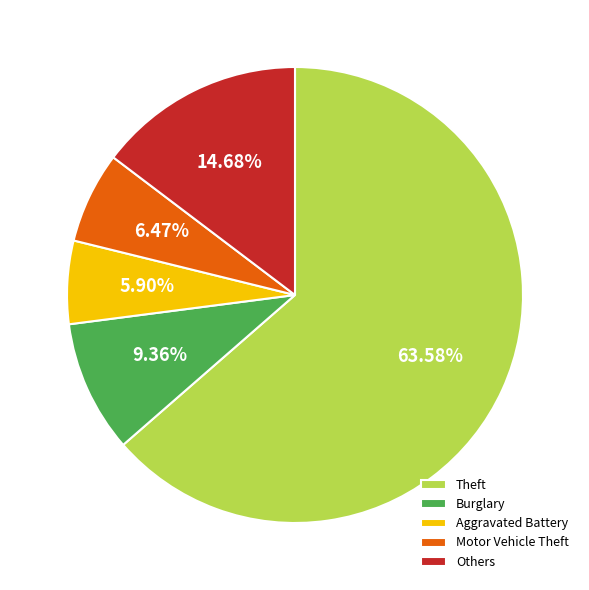

Rank the categories by value from lowest to highest.

Aggravated Battery, Motor Vehicle Theft, Burglary, Others, Theft